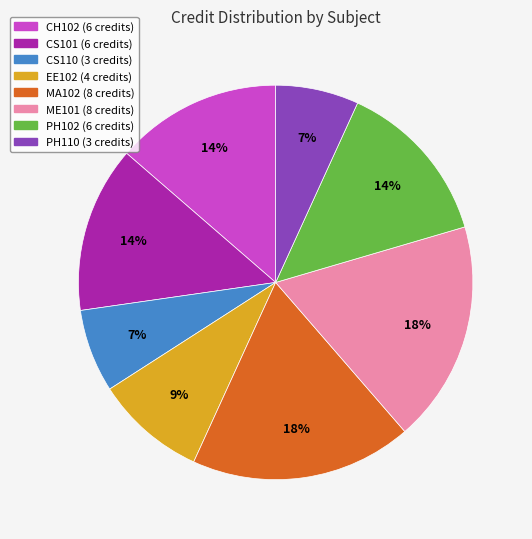

Do CS101 and PH102 together represent more than half of the pie?

No